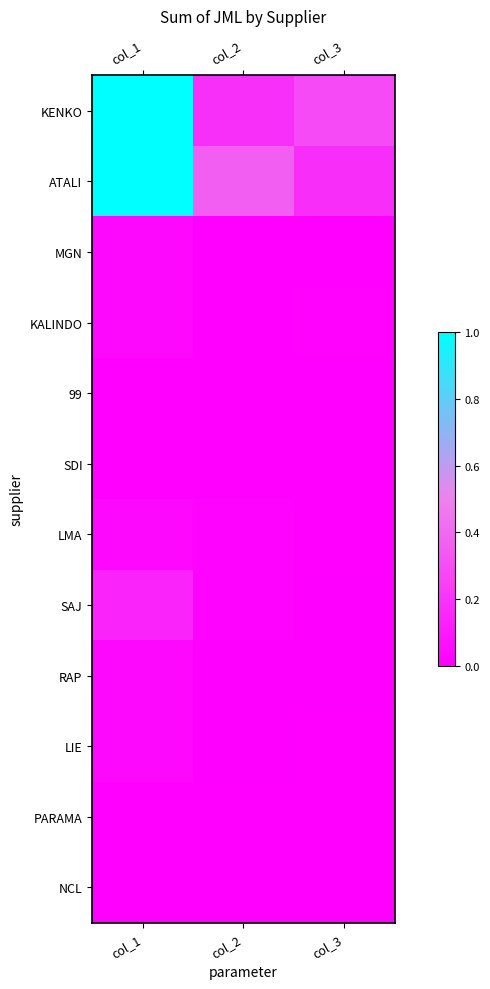

Reading left to right, what are all the values shown in this chart?

KENKO: col_1=1.0	col_2=0.2	col_3=0.3
ATALI: col_1=1.0	col_2=0.4	col_3=0.2
MGN: col_1=0.0	col_2=0.0	col_3=0.0
KALINDO: col_1=0.0	col_2=0.0	col_3=0.0
99: col_1=0.0	col_2=0.0	col_3=0.0
SDI: col_1=0.0	col_2=0.0	col_3=0.0
LMA: col_1=0.0	col_2=0.0	col_3=0.0
SAJ: col_1=0.1	col_2=0.0	col_3=0.0
RAP: col_1=0.0	col_2=0.0	col_3=0.0
LIE: col_1=0.0	col_2=0.0	col_3=0.0
PARAMA: col_1=0.0	col_2=0.0	col_3=0.0
NCL: col_1=0.0	col_2=0.0	col_3=0.0